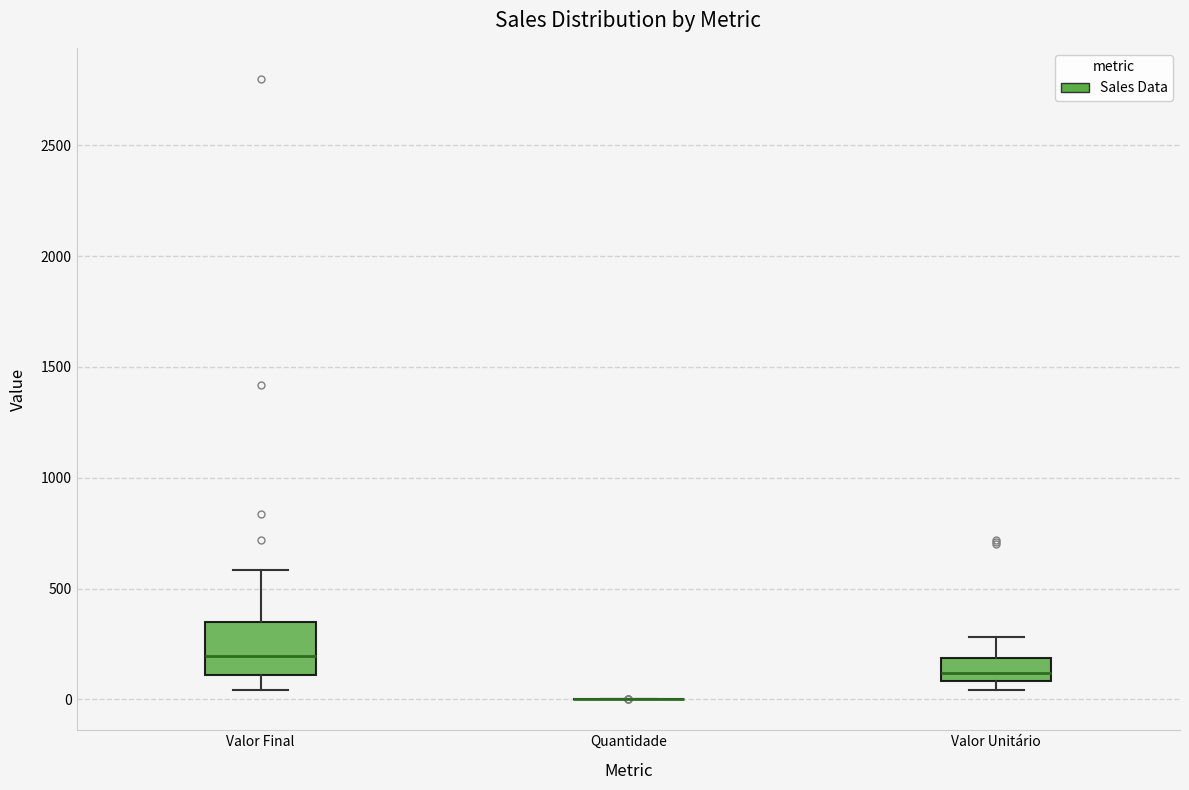

Reading left to right, transcribe this box plot: for each box, give where its median line is, the range the box spans, and where its two whiskers end, as read against the y-axis. The values are not printed on the chart, so give them approximately, as read against the axis.

Valor Final: median 200, box 100 to 350, whiskers 50 to 600
Quantidade: box collapsed to a line at 0, whiskers 0 to 0
Valor Unitário: median 100 (inside the box), box 100 to 200, whiskers 50 to 300